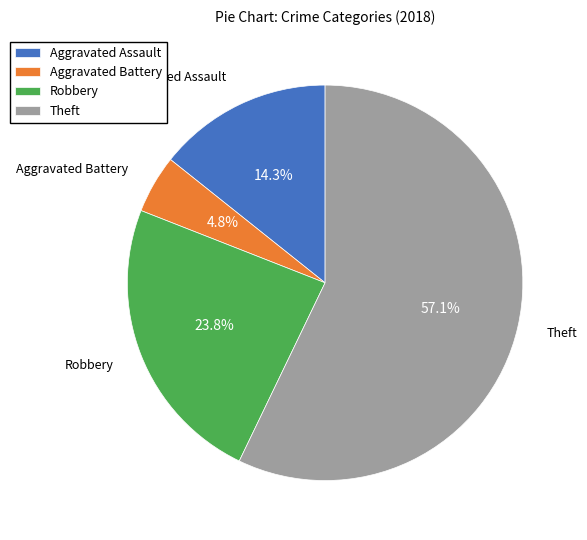

Do Aggravated Assault and Aggravated Battery together represent more than half of the pie?

No